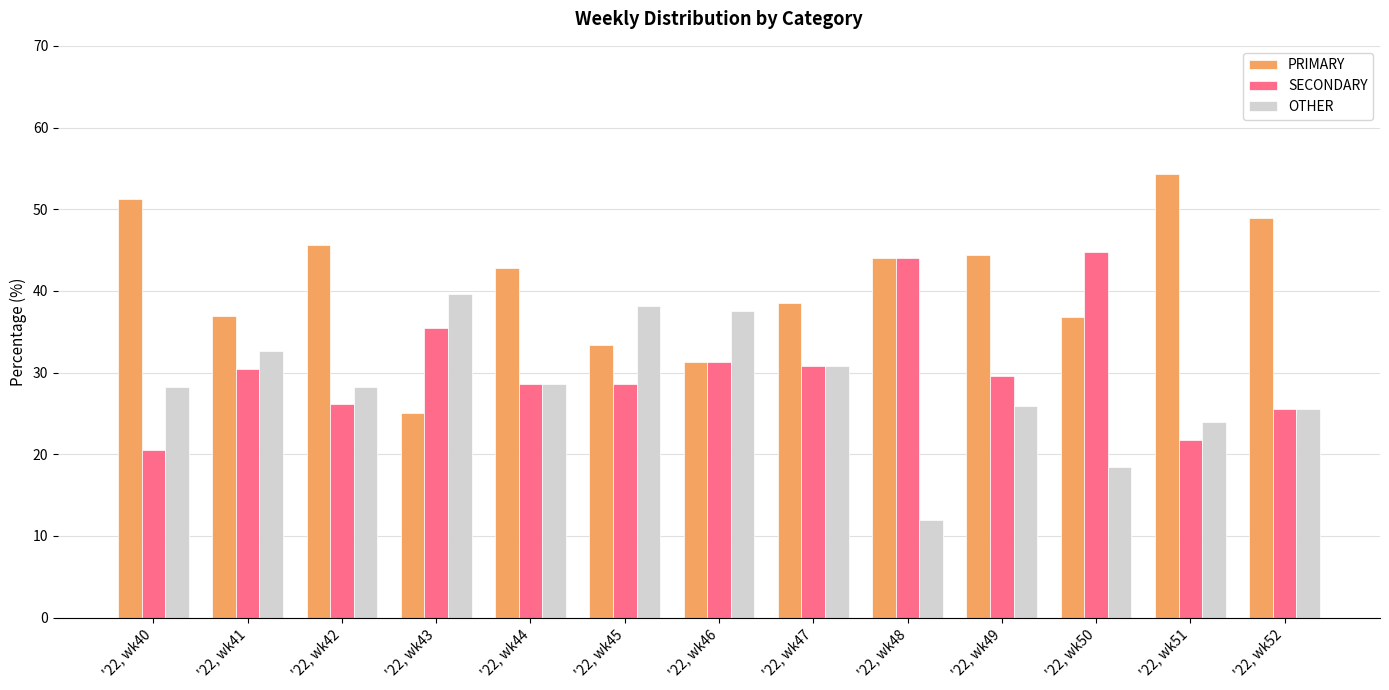

What is the difference between the second highest and minimum values in the PRIMARY series?

26.3